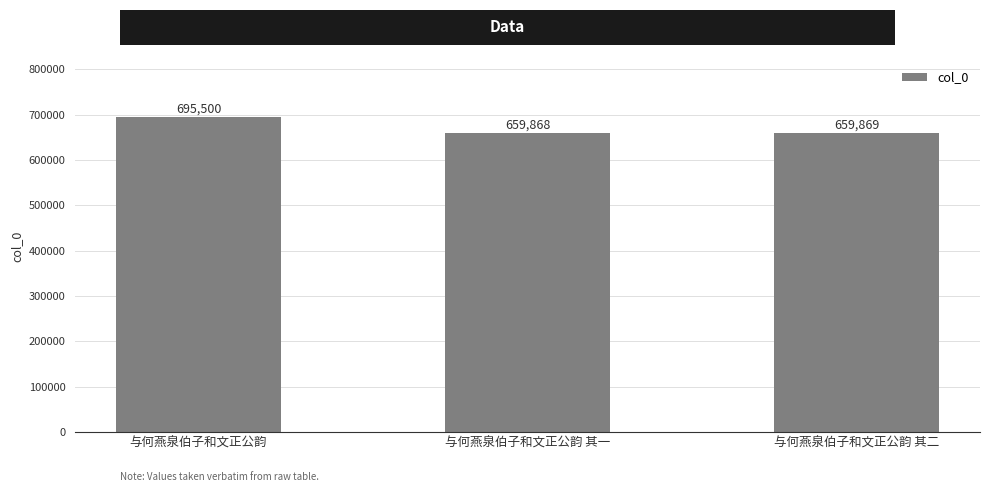

What is the sum of all values?

2015237